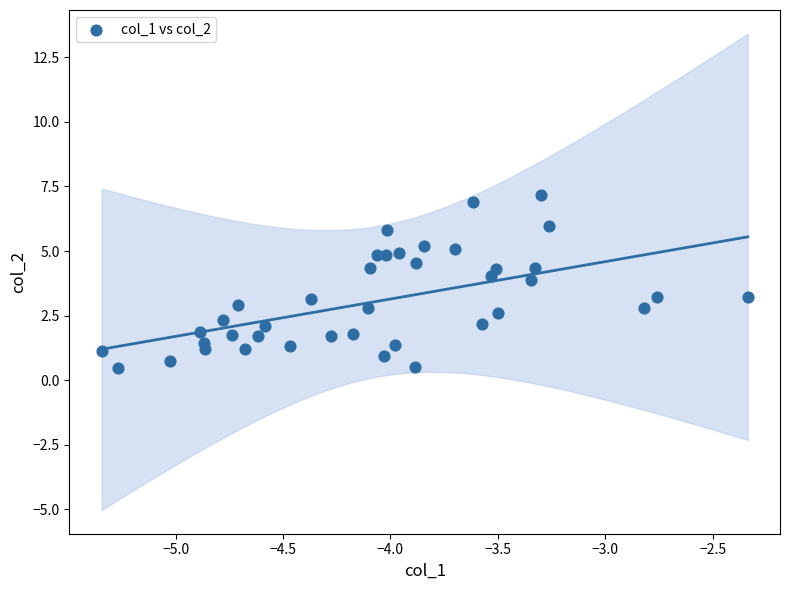

What is the range of Y values (max minus min)?

6.7